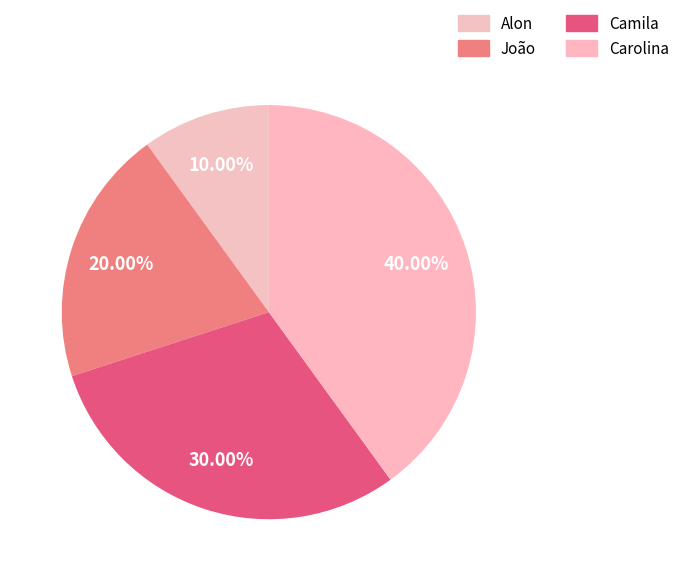

To the nearest percent, what is the difference between the João and Alon slice percentages?

10%